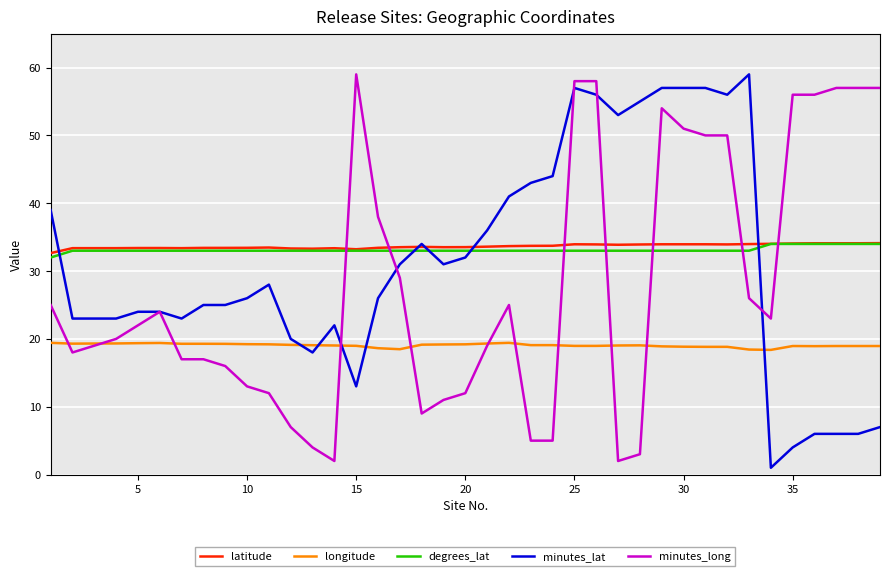

What is the lowest value of the degrees_lat series?

32.0